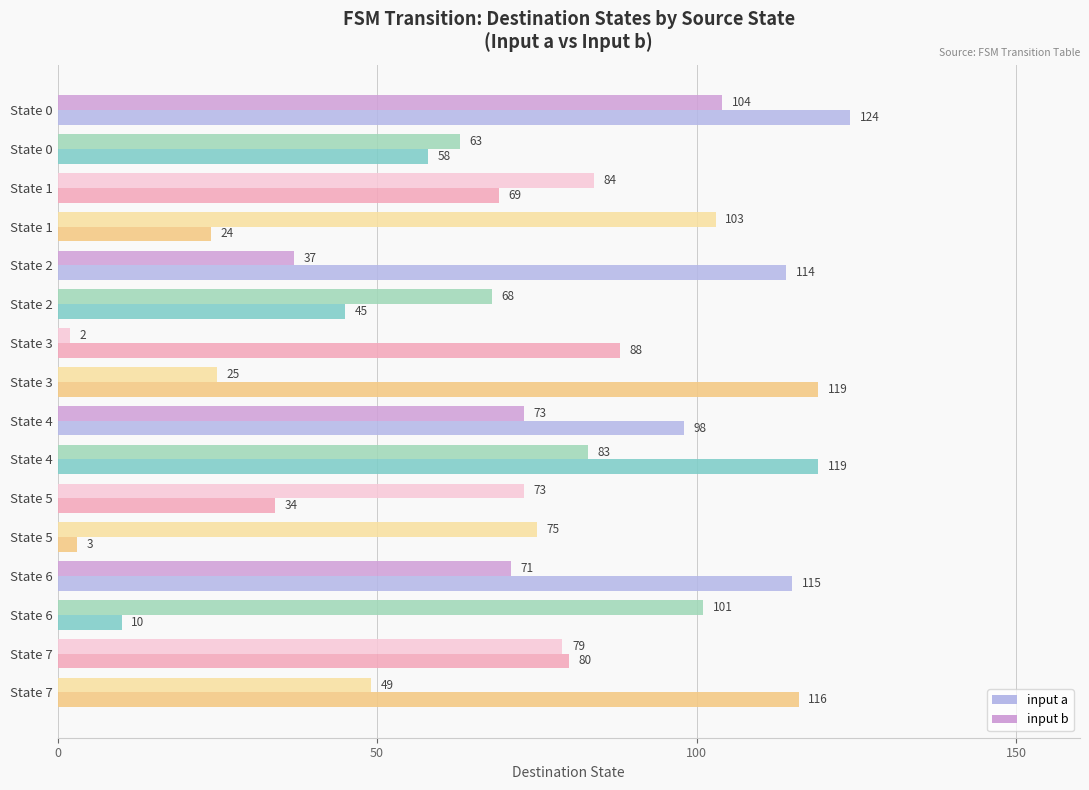

Reading left to right, list all the values displayed in this chart.

input a: 124	58	69	24	114	45	88	119	98	119	34	3	115	10	80	116
input b: 104	63	84	103	37	68	2	25	73	83	73	75	71	101	79	49